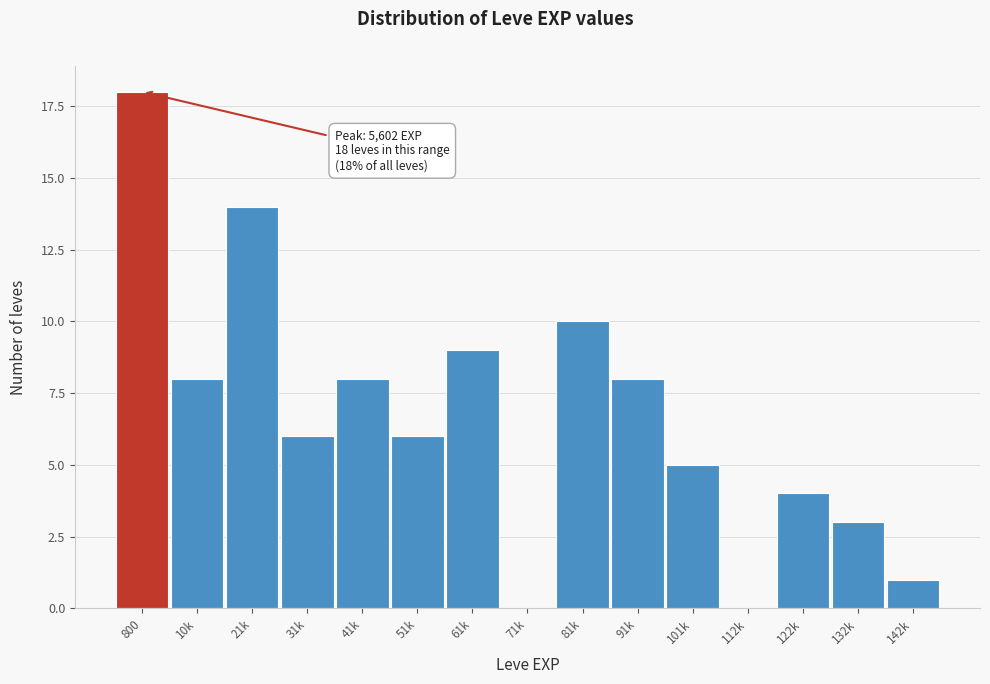

Reading right to left, transcribe all the data shown in this chart.

142k=1	132k=3	122k=4	112k=0	101k=5	91k=8	81k=10	71k=0	61k=9	51k=6	41k=8	31k=6	21k=14	10k=8	800=18